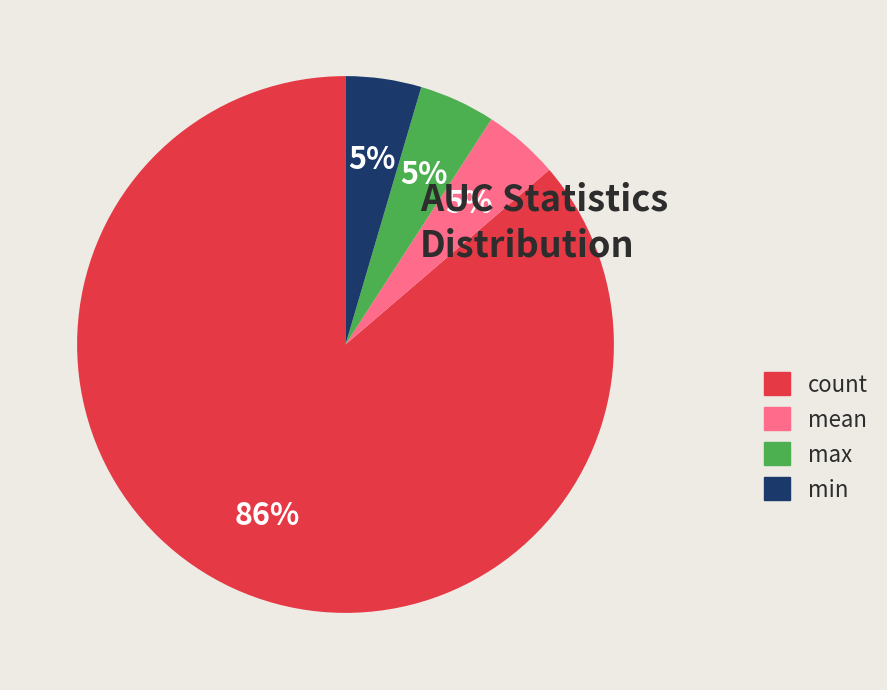

Which slice is the largest?

count